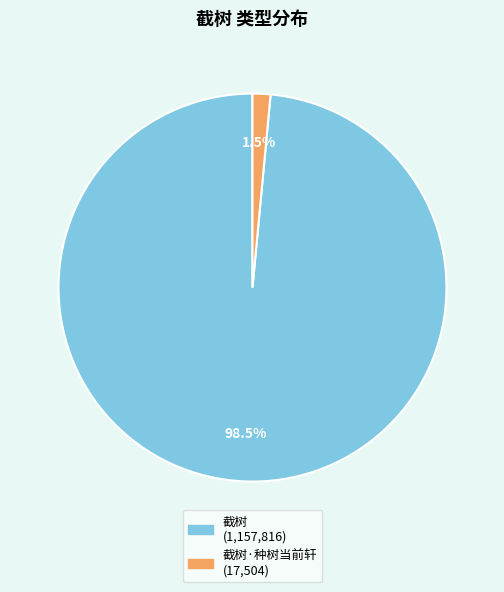

Is there any slice that represents more than half of the pie?

Yes